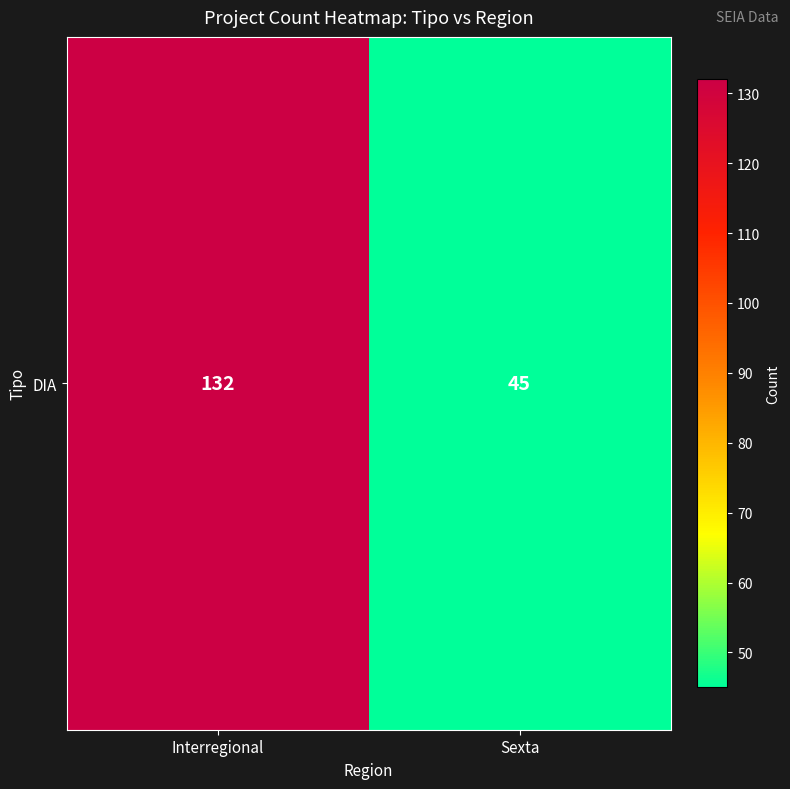

What is the sum of the values at Interregional and Sexta?

177